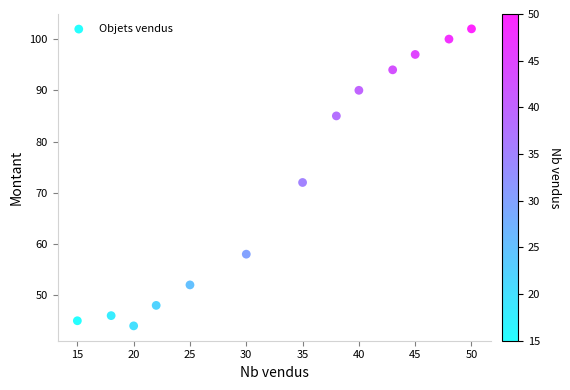

What Y value in the scatter plot is closest to 73?

72